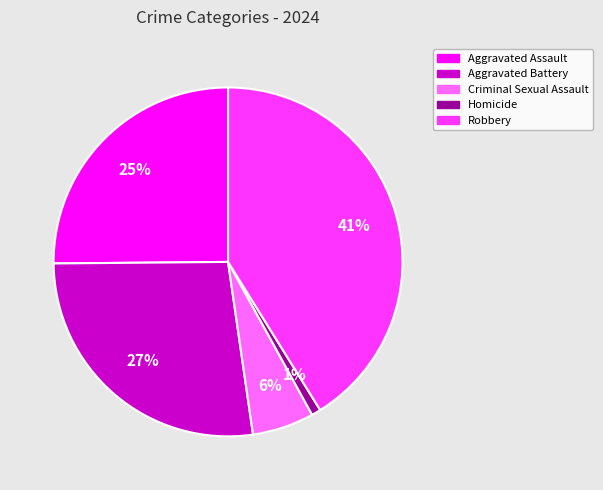

What is the largest slice in the pie chart?

Robbery